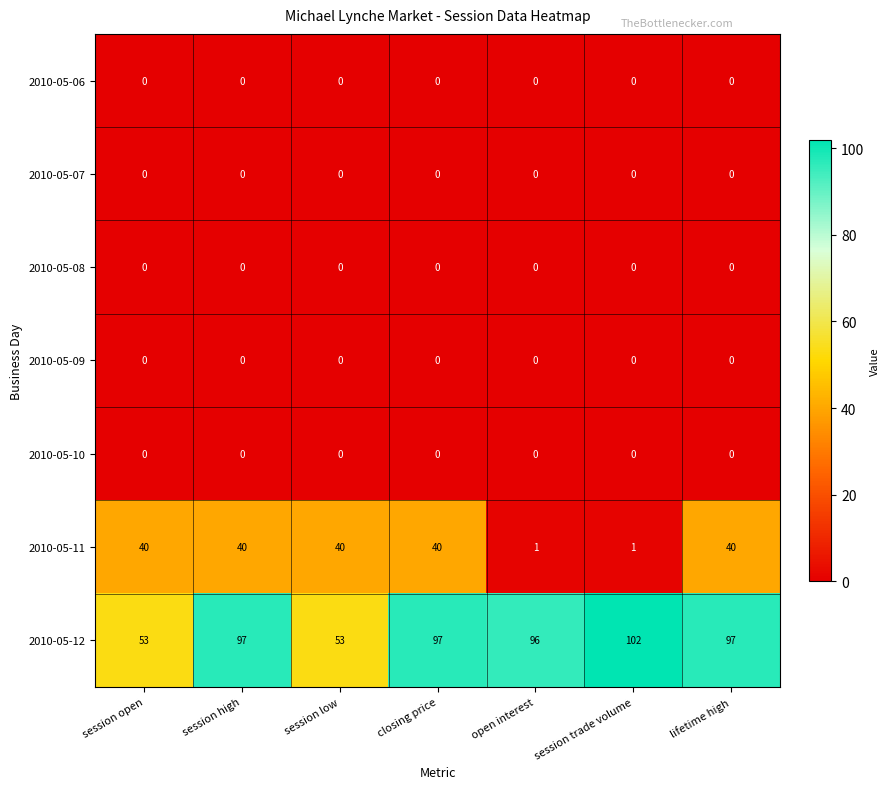

How many data points does each series have?

7